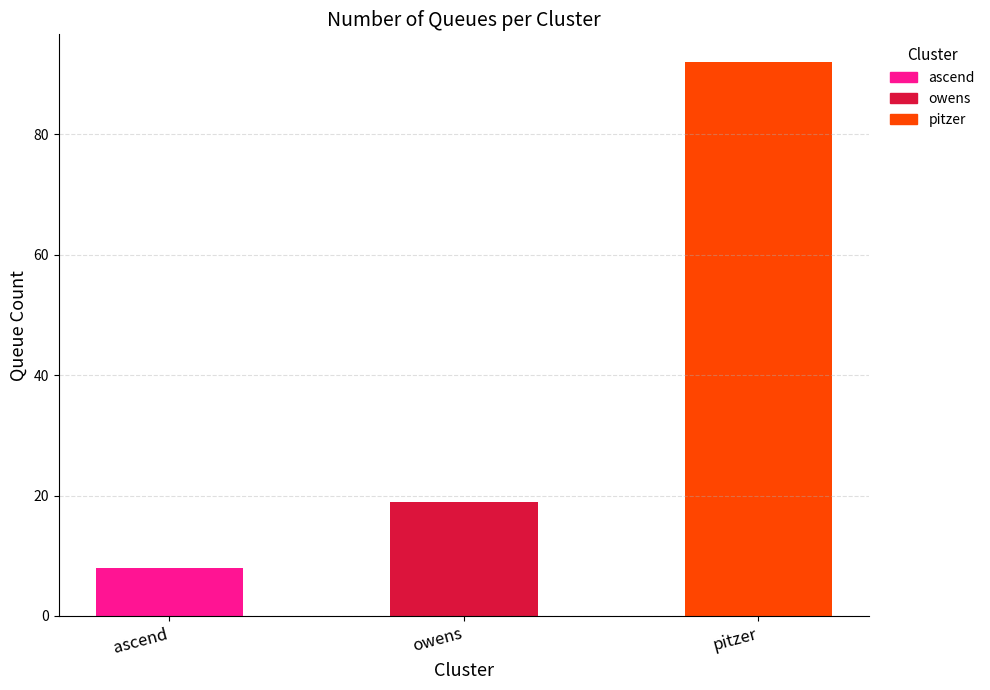

What is the minimum value shown in the chart?

8